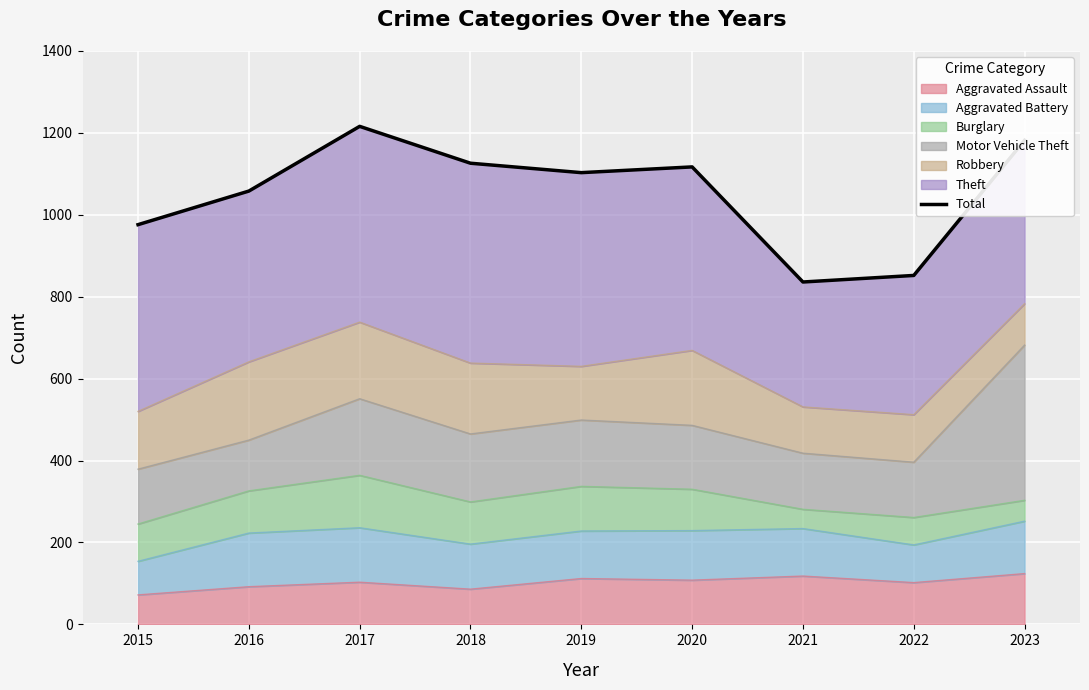

Which has a higher value, 2017 or 2019?

2017